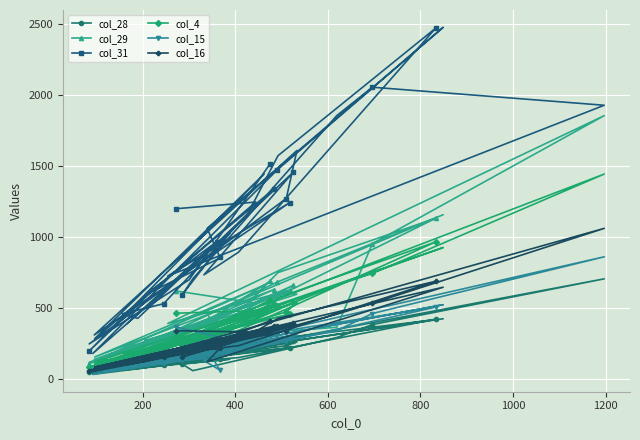

Which series has the largest total across all categories?

col_31